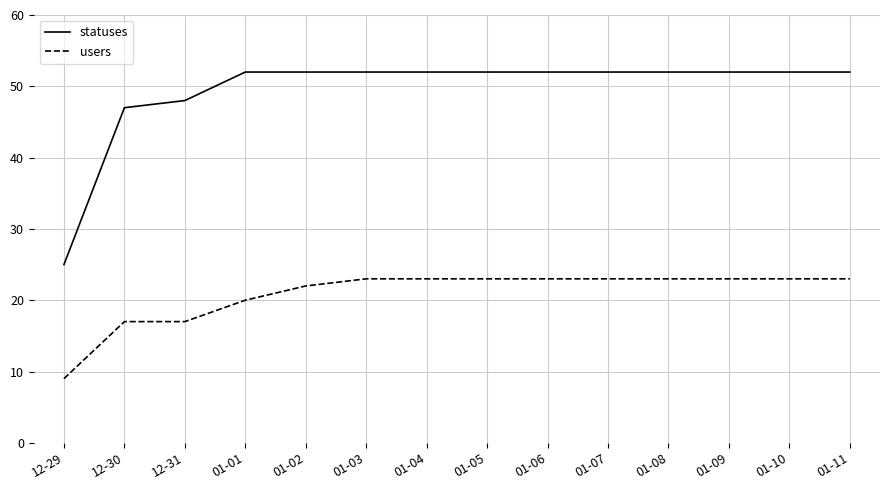

Reading right to left, list all the values displayed in this chart.

statuses: 52	52	52	52	52	52	52	52	52	52	52	48	47	25
users: 23	23	23	23	23	23	23	23	23	22	20	17	17	9